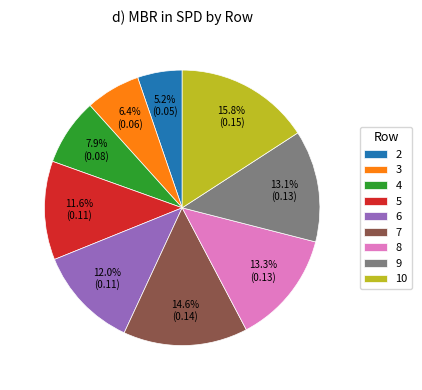

How many segments does this pie chart have?

9